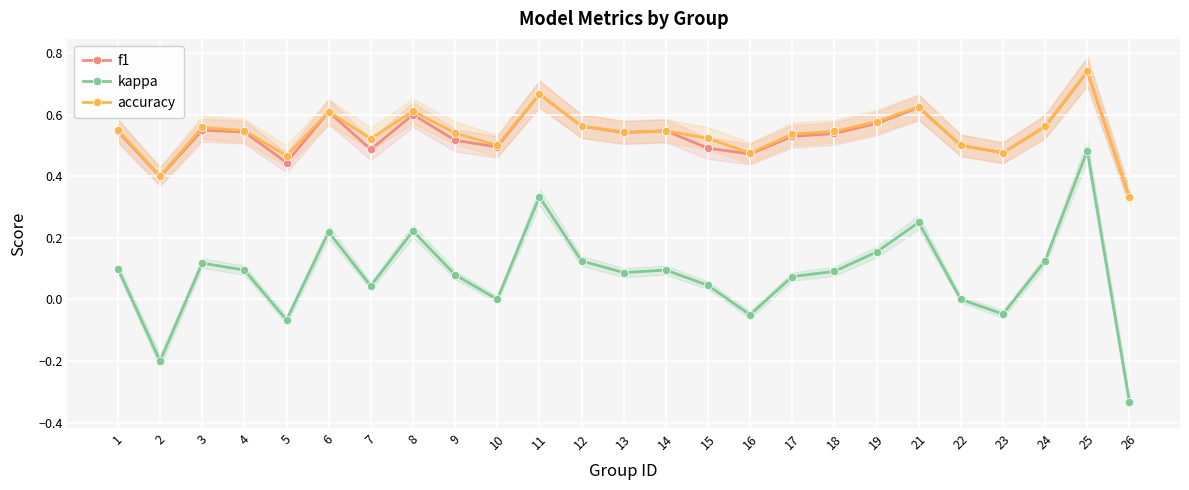

Reading left to right, extract all data points from this chart.

f1: 1=0.5	2=0.4	3=0.5	4=0.5	5=0.4	6=0.6	7=0.5	8=0.6	9=0.5	10=0.5	11=0.7	12=0.6	13=0.5	14=0.5	15=0.5	16=0.5	17=0.5	18=0.5	19=0.6	21=0.6	22=0.5	23=0.5	24=0.6	25=0.7	26=0.3
kappa: 1=0.1	2=-0.2	3=0.1	4=0.1	5=-0.1	6=0.2	7=0.0	8=0.2	9=0.1	10=0.0	11=0.3	12=0.1	13=0.1	14=0.1	15=0.0	16=-0.1	17=0.1	18=0.1	19=0.2	21=0.2	22=0.0	23=-0.0	24=0.1	25=0.5	26=-0.3
accuracy: 1=0.6	2=0.4	3=0.6	4=0.5	5=0.5	6=0.6	7=0.5	8=0.6	9=0.5	10=0.5	11=0.7	12=0.6	13=0.5	14=0.5	15=0.5	16=0.5	17=0.5	18=0.5	19=0.6	21=0.6	22=0.5	23=0.5	24=0.6	25=0.7	26=0.3